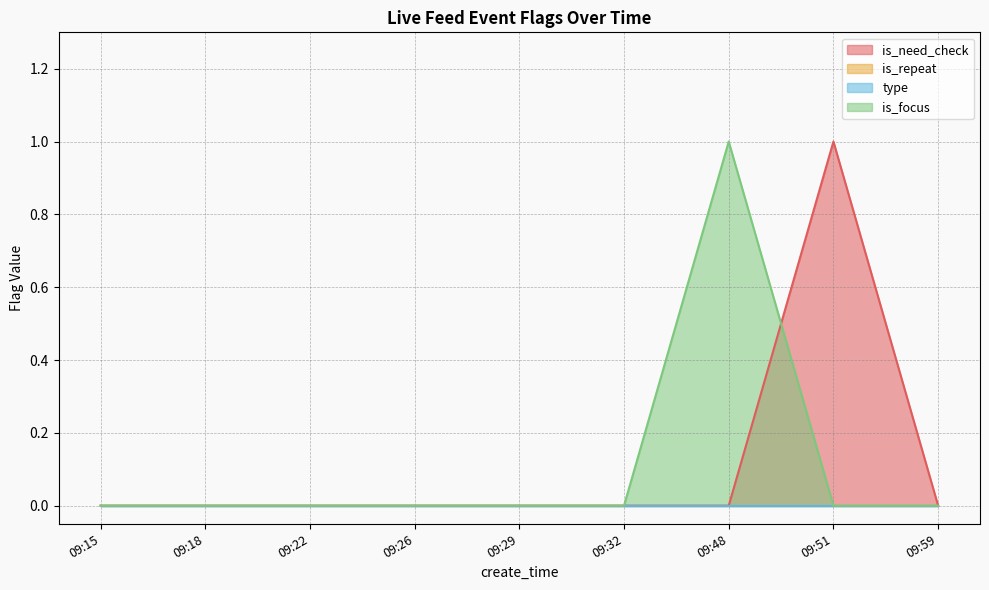

How many data points does each series have?

9